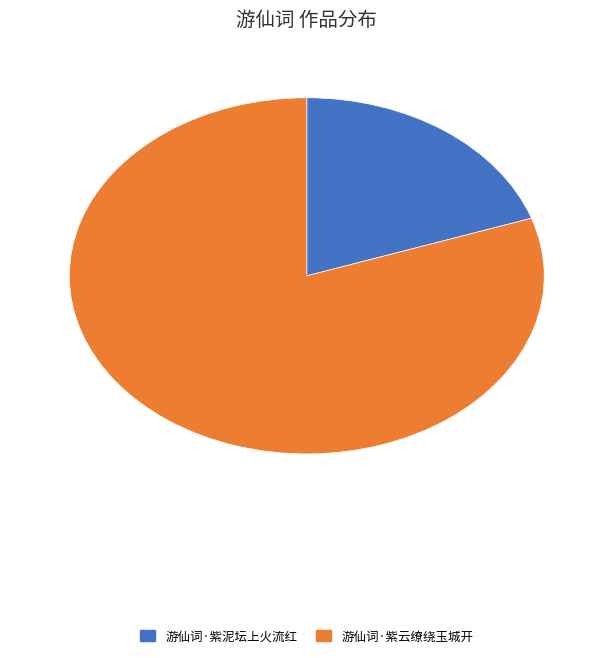

Rank the categories by value from highest to lowest.

游仙词·紫云缭绕玉城开, 游仙词·紫泥坛上火流红